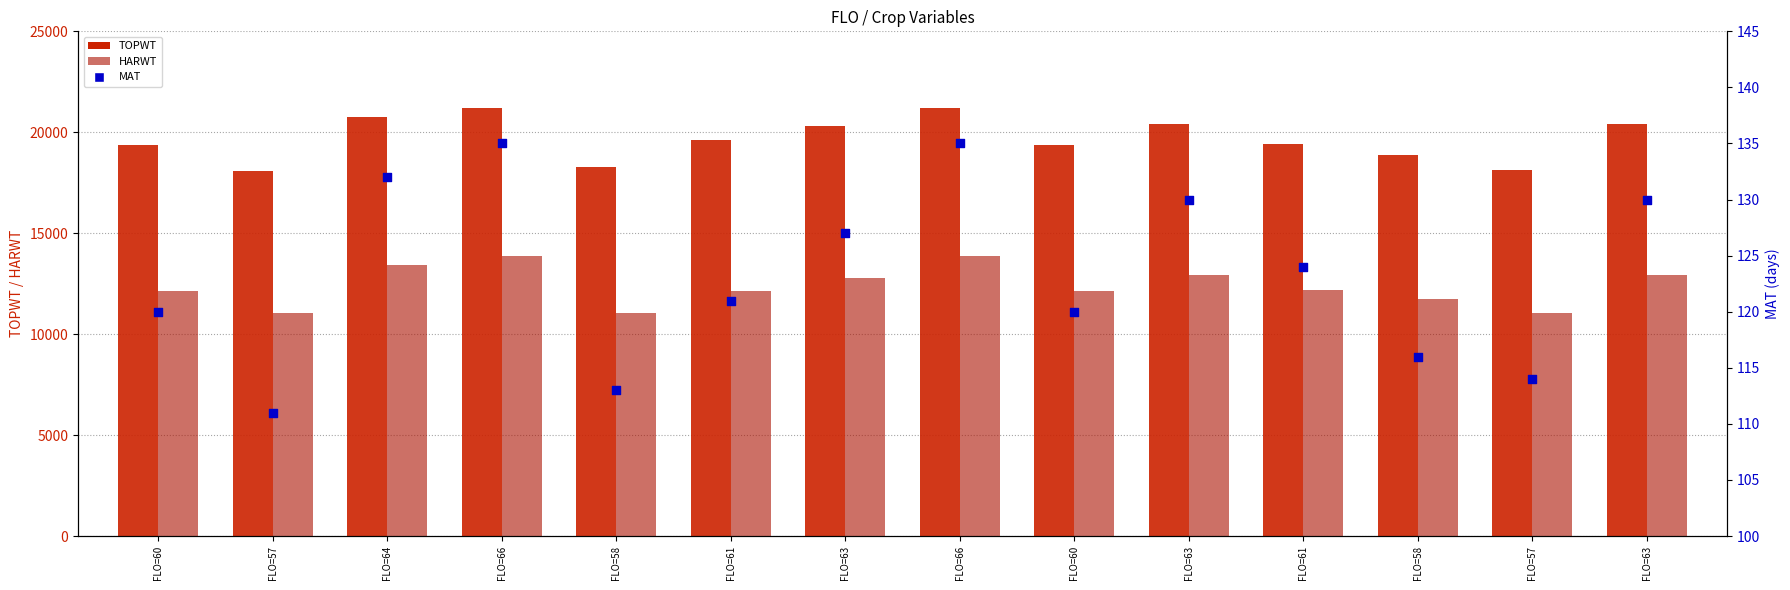

At how many categories does at least one series exceed 20540?

3